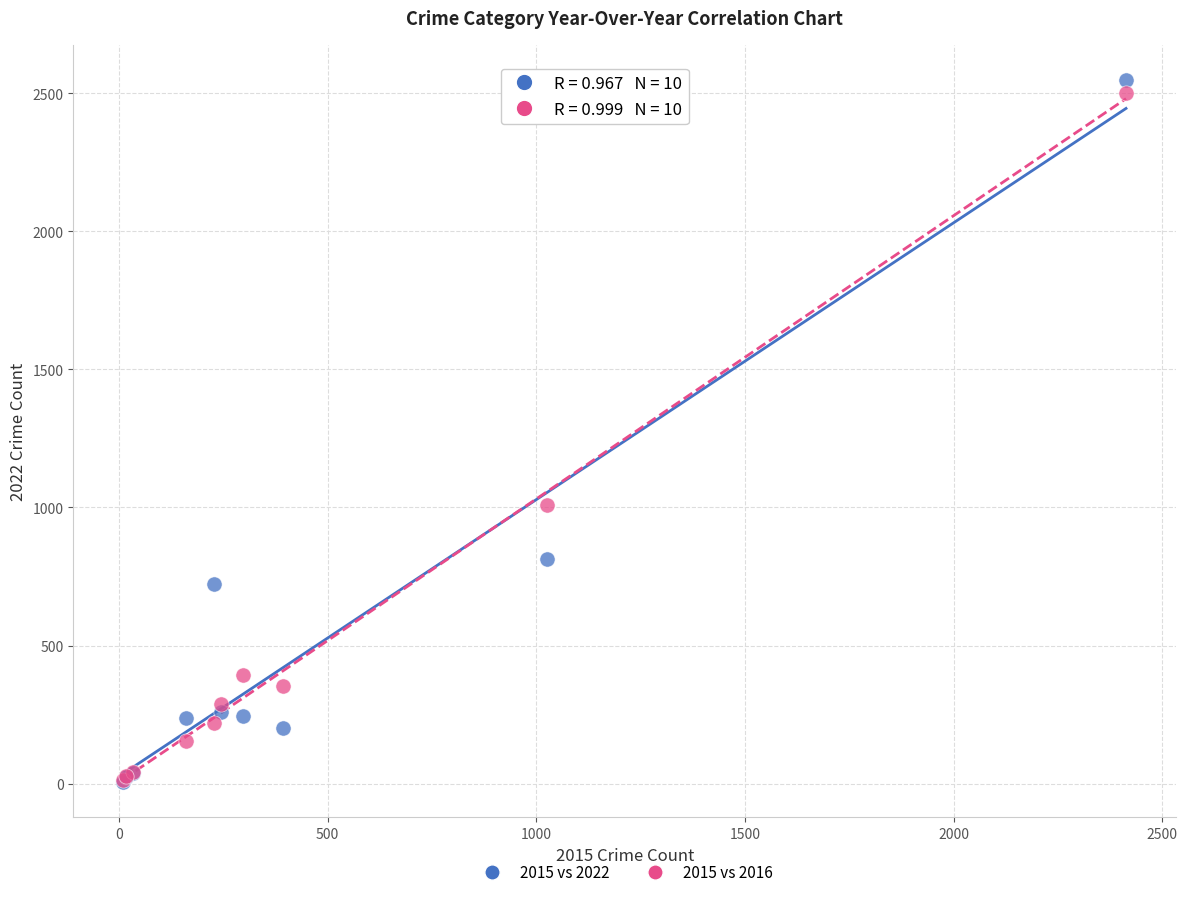

Across all series, what Y value is closest to 1276?

1009